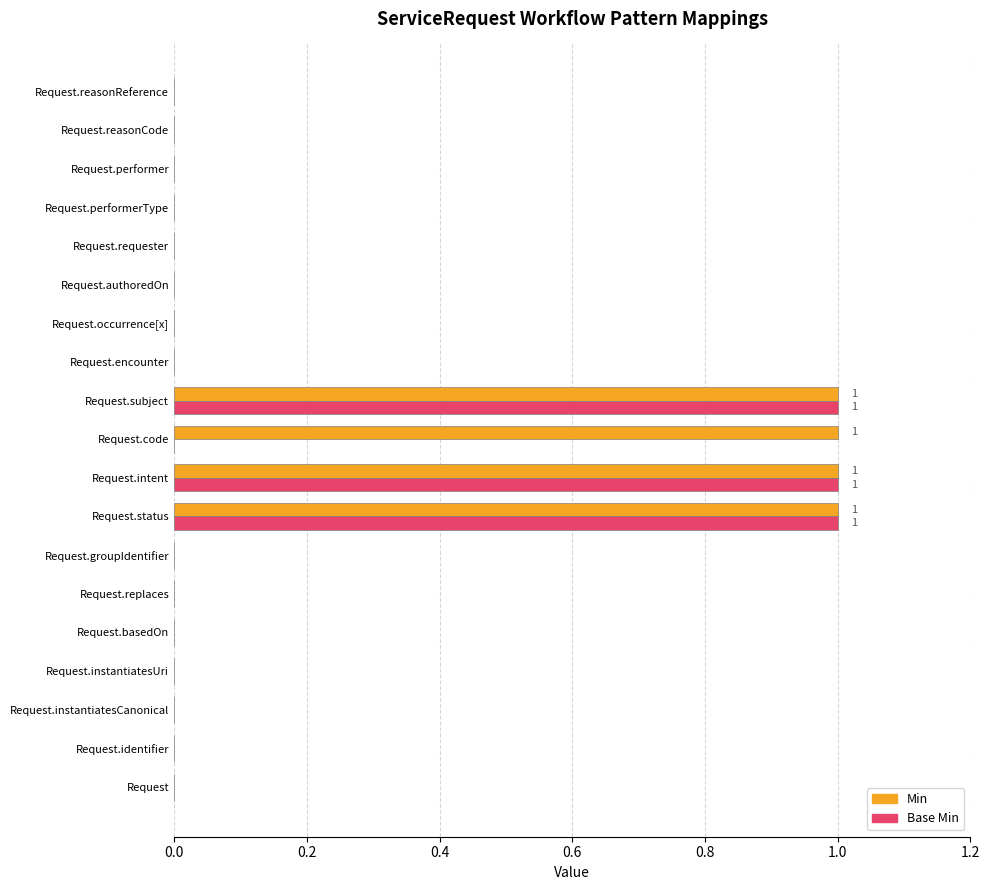

How many categories are shown in the chart?

19